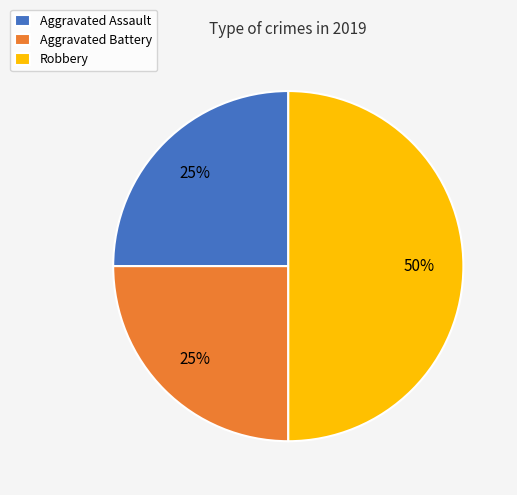

What percentage is the Robbery slice, to the nearest percent?

50%